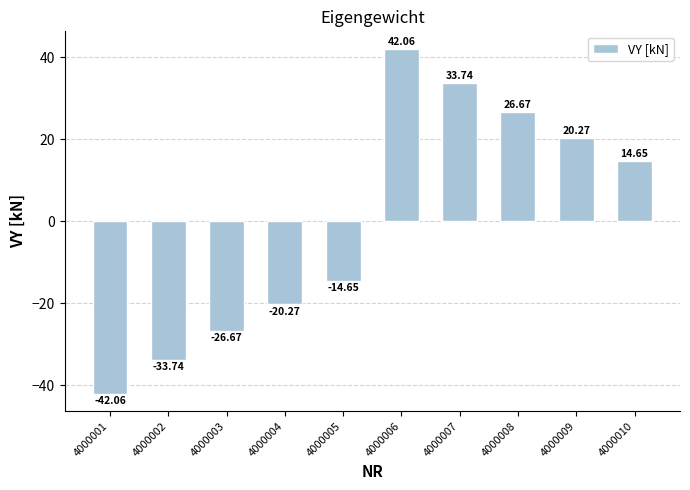

How many values are below zero?

5